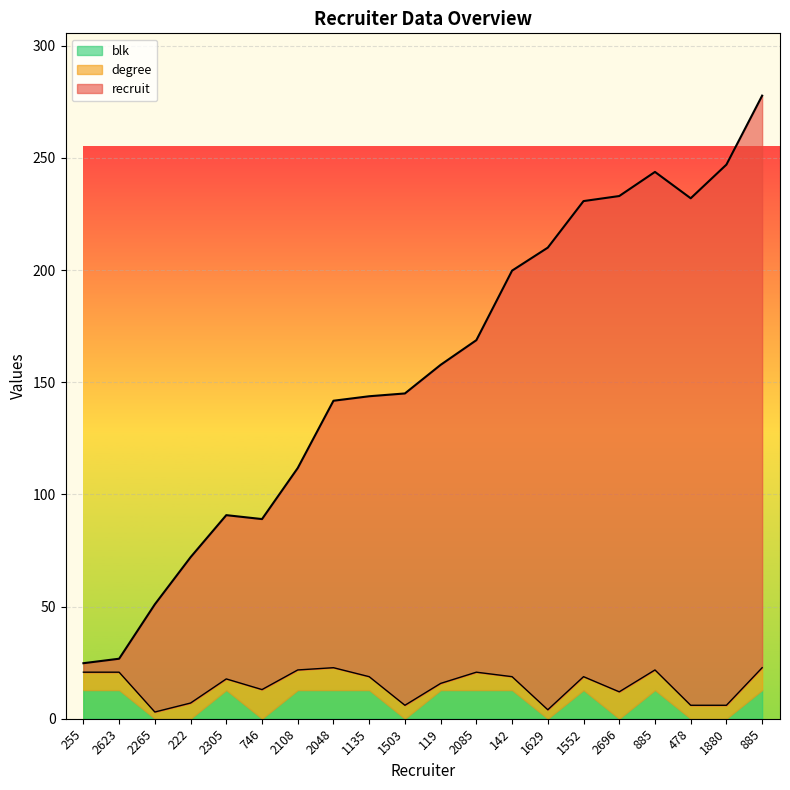

Rank the series at 222 from highest to lowest value.

recruit, degree, blk